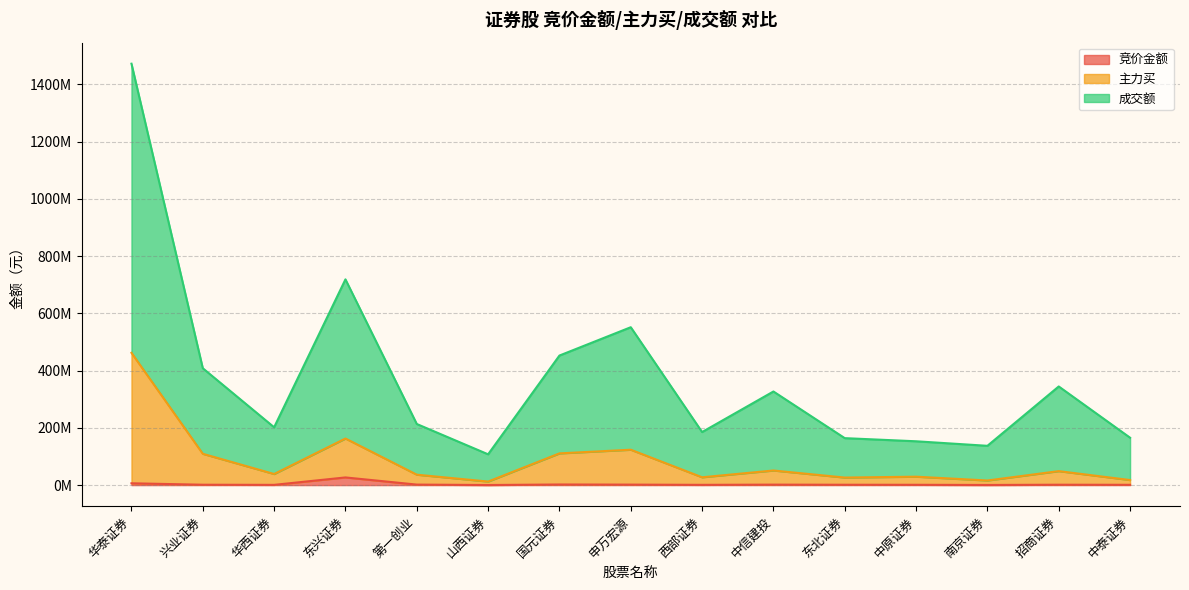

What is the spread (max minus min) of values at 西部证券?

184391112